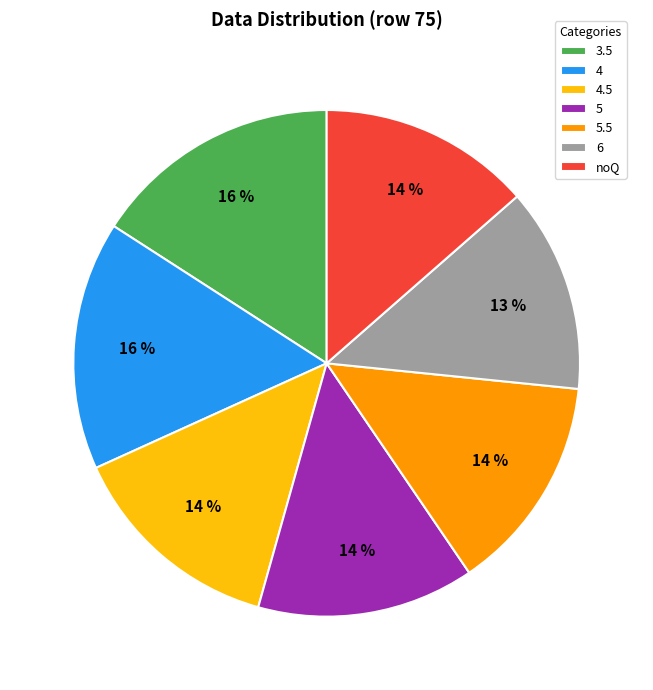

Is 3.5 the majority of the pie?

No